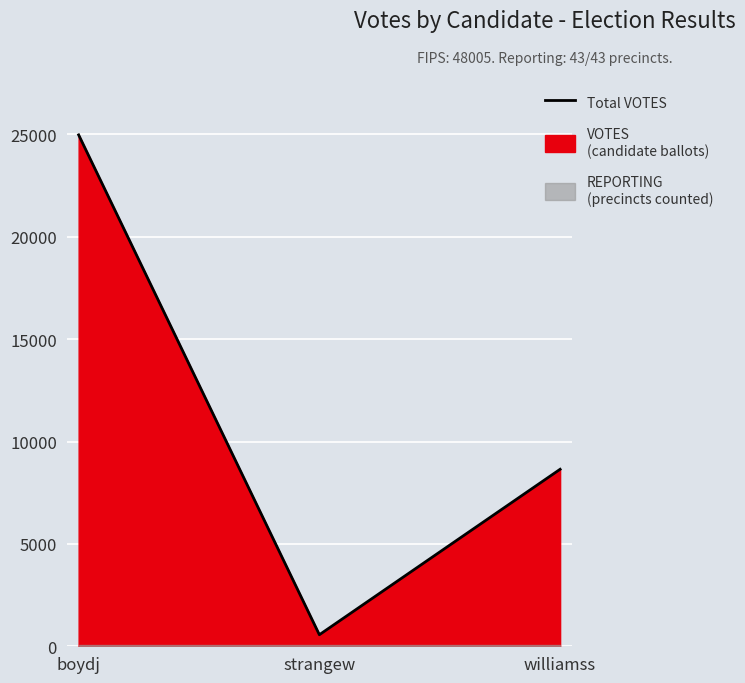

List the labels in order of value, smallest first.

strangew, williamss, boydj